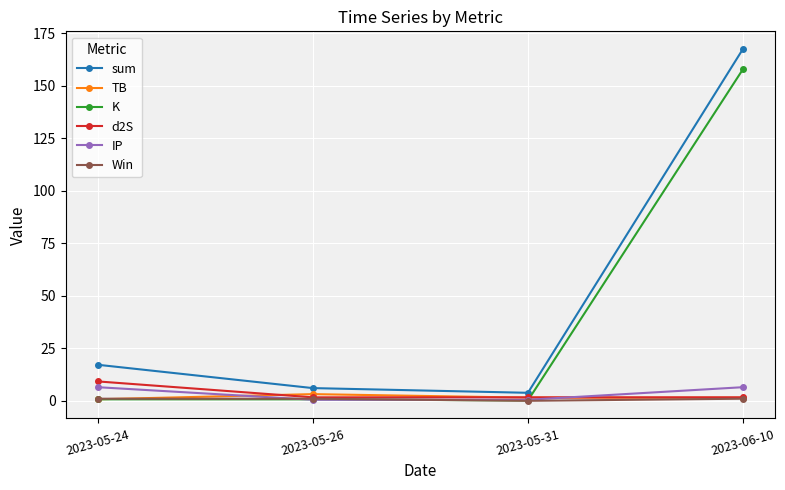

True or false: Win and sum cross at least once.

False